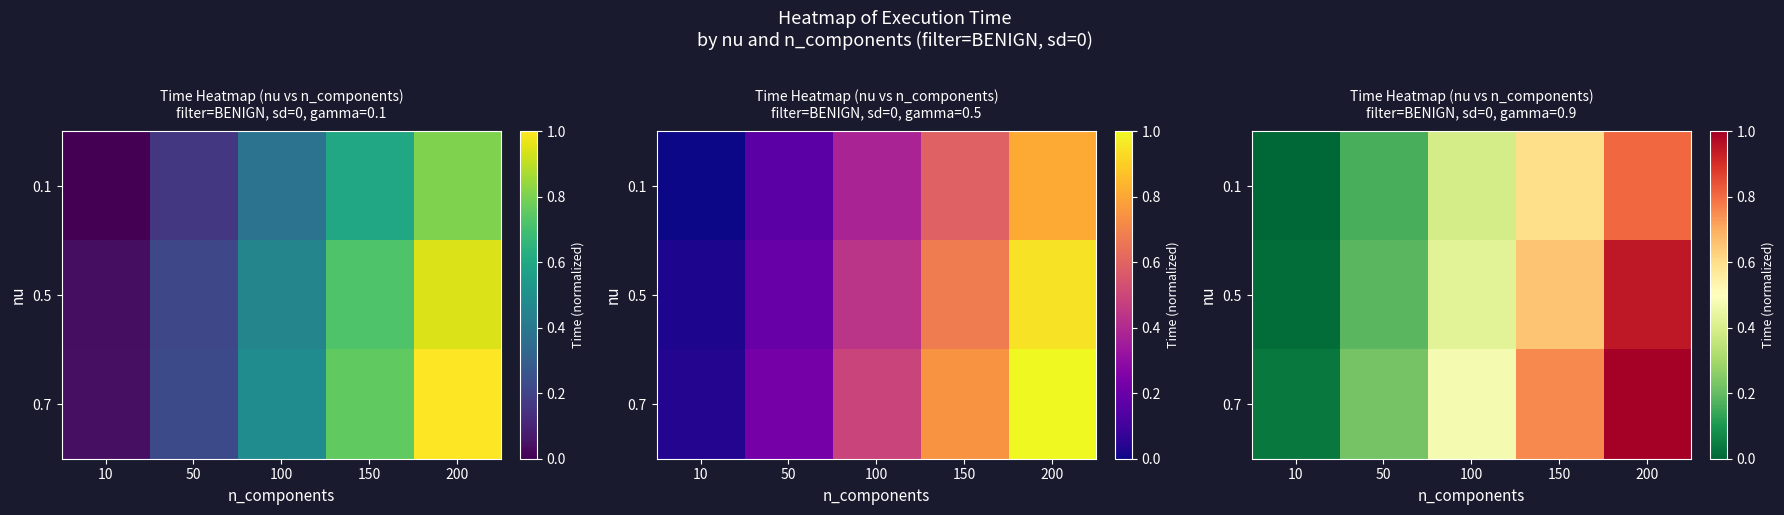

At which label is 0.5 closest to 0?

10